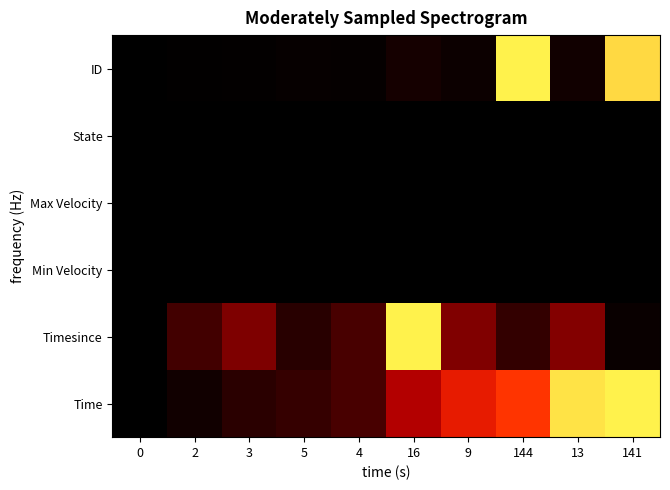

Reading right to left, transcribe all the data shown in this chart.

Time: 141=1.0	13=1.0	144=0.8	9=0.8	16=0.6	4=0.4	5=0.3	3=0.2	2=0.1	0=0.0
Timesince: 141=0.1	13=0.5	144=0.3	9=0.5	16=1.0	4=0.4	5=0.2	3=0.5	2=0.3	0=0.0
Min Velocity: 141=0.0	13=0.0	144=0.0	9=0.0	16=0.0	4=0.0	5=0.0	3=0.0	2=0.0	0=0.0
Max Velocity: 141=0.0	13=0.0	144=0.0	9=0.0	16=0.0	4=0.0	5=0.0	3=0.0	2=0.0	0=0.0
State: 141=0.0	13=0.0	144=0.0	9=0.0	16=0.0	4=0.0	5=0.0	3=0.0	2=0.0	0=0.0
ID: 141=1.0	13=0.1	144=1.0	9=0.1	16=0.1	4=0.0	5=0.0	3=0.0	2=0.0	0=0.0